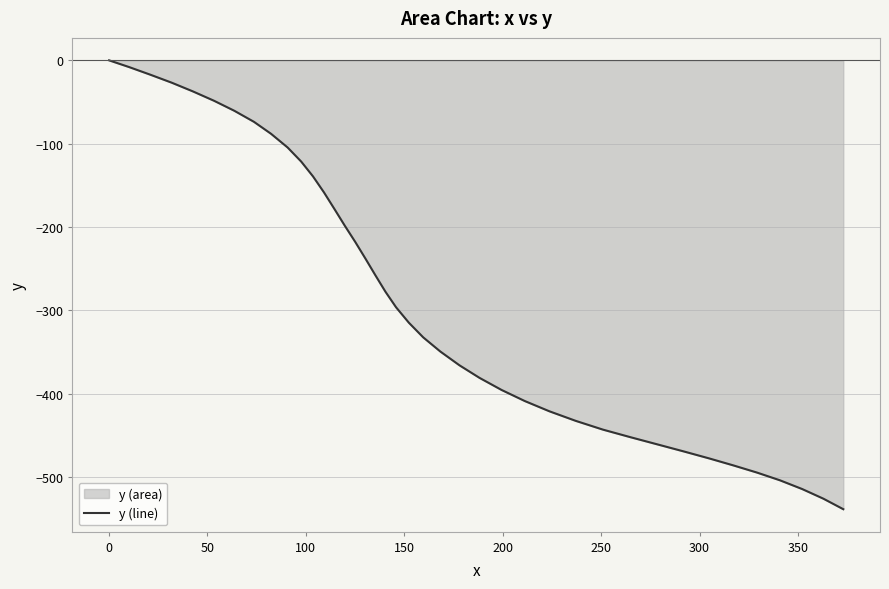

What is the difference between the maximum and minimum values?

538.7